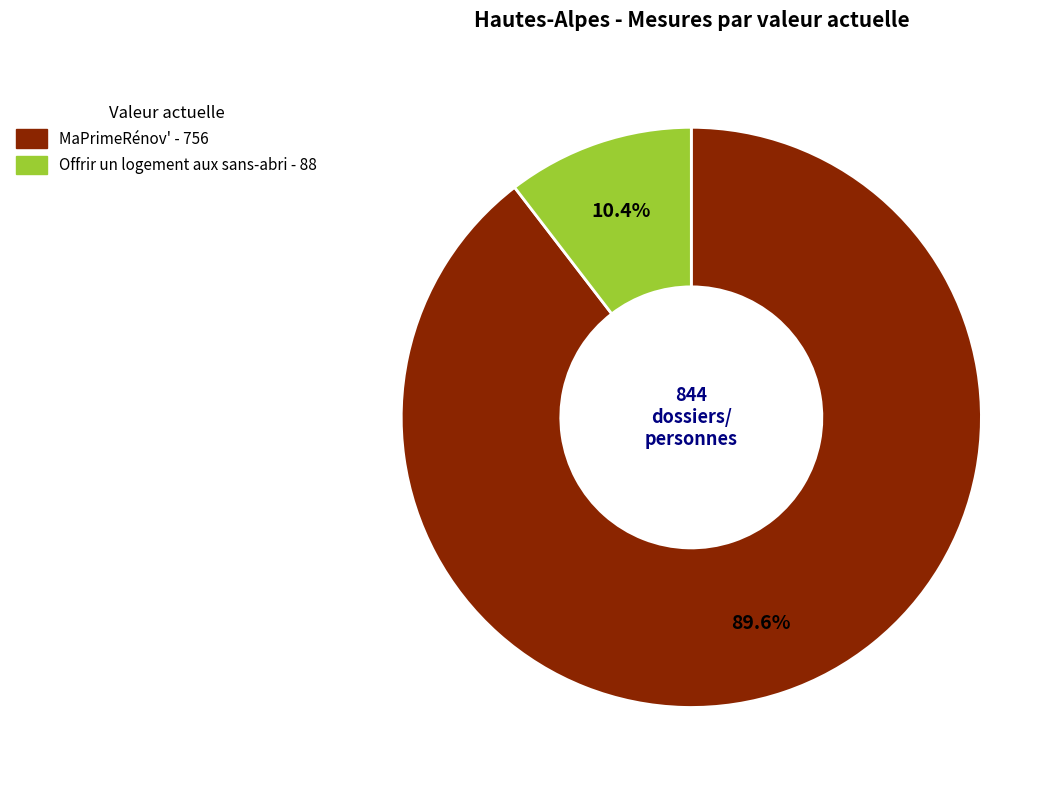

Is there a majority slice in this chart?

Yes